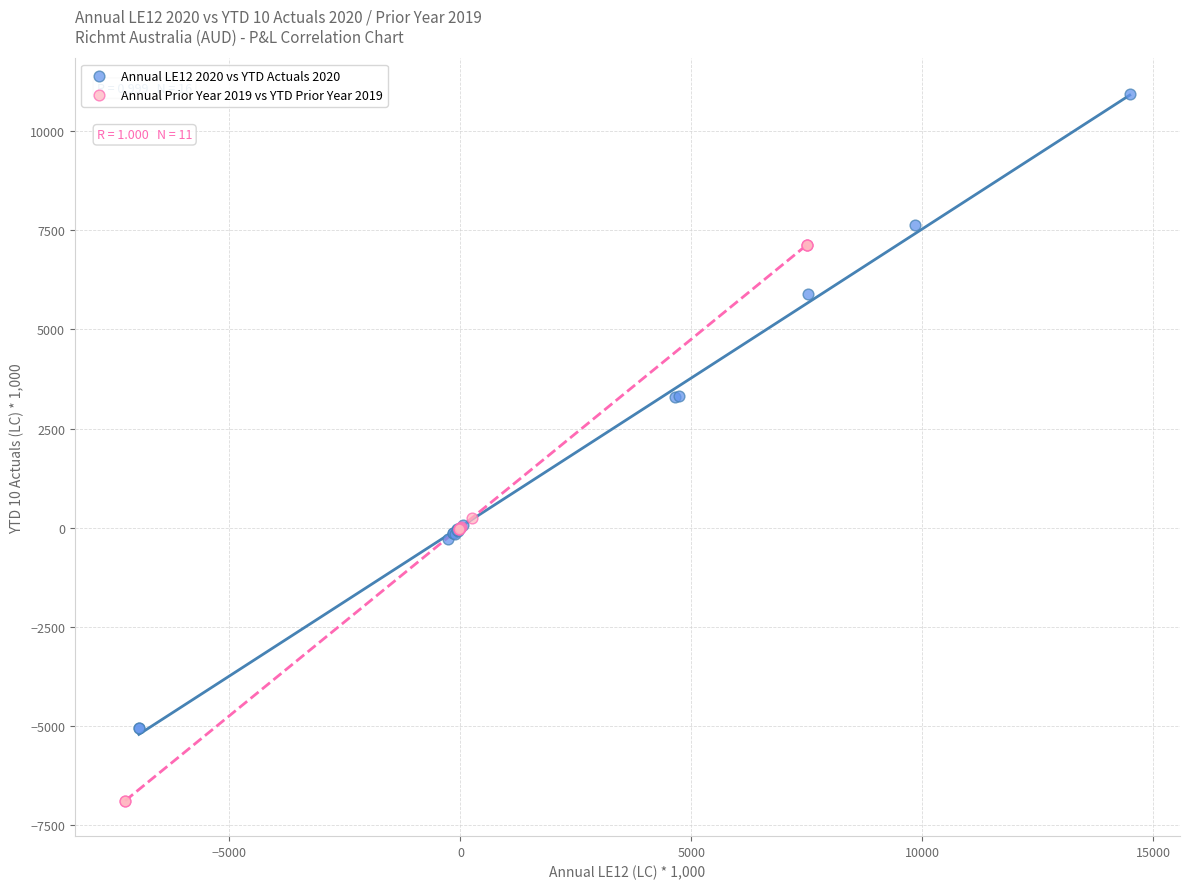

What are all the series names shown in the legend?

Annual LE12 2020 vs YTD Actuals 2020, Annual Prior Year 2019 vs YTD Prior Year 2019